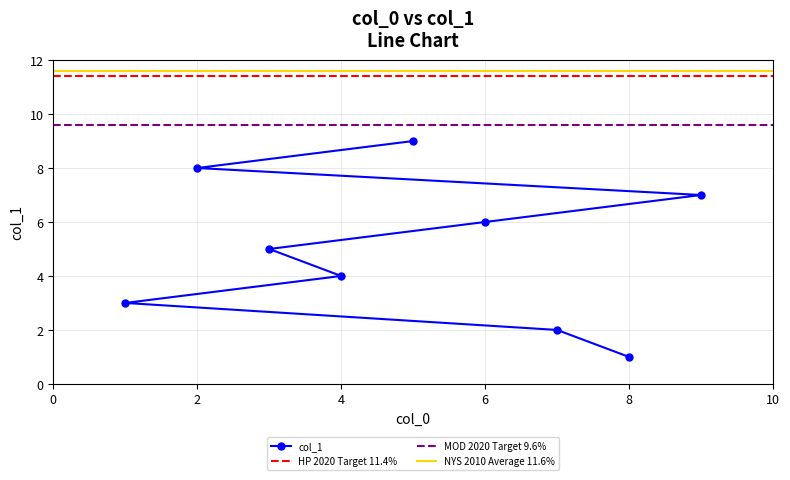

List the labels in order of value, smallest first.

8, 7, 1, 4, 3, 6, 9, 2, 5